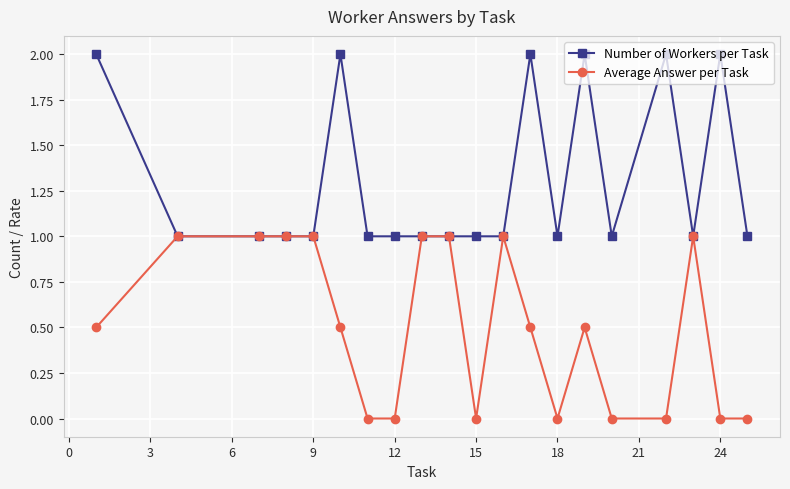

What is the average value of the Number of Workers per Task series?

1.3